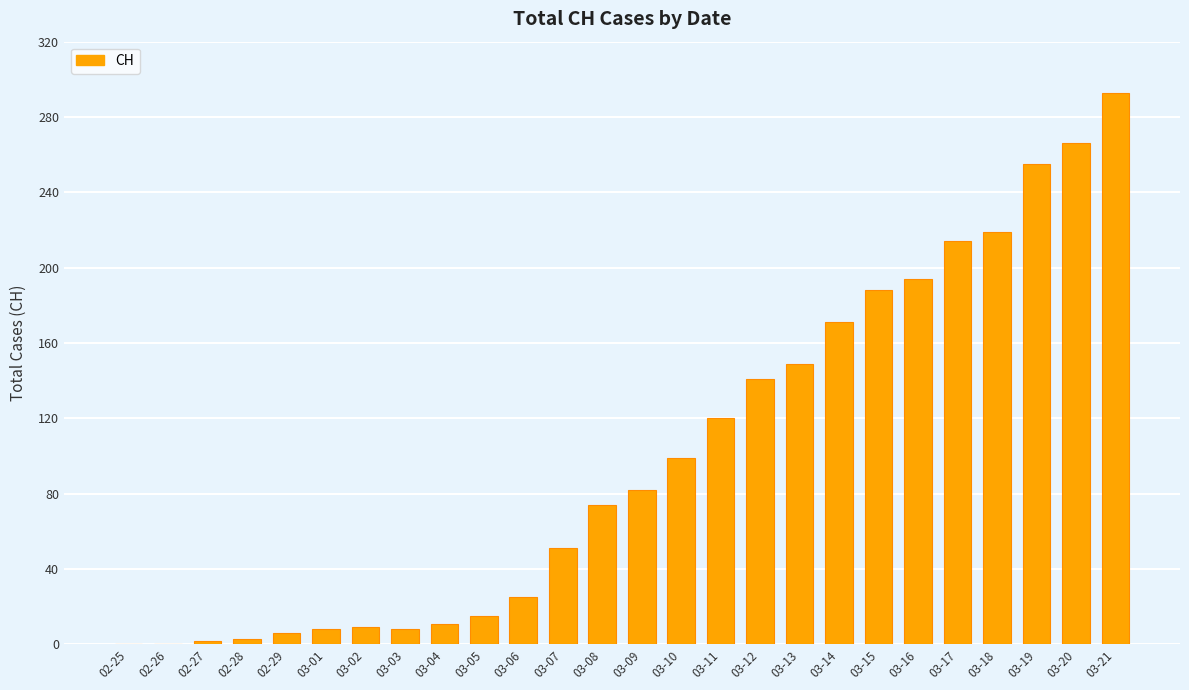

What is the sum of all values?

2603